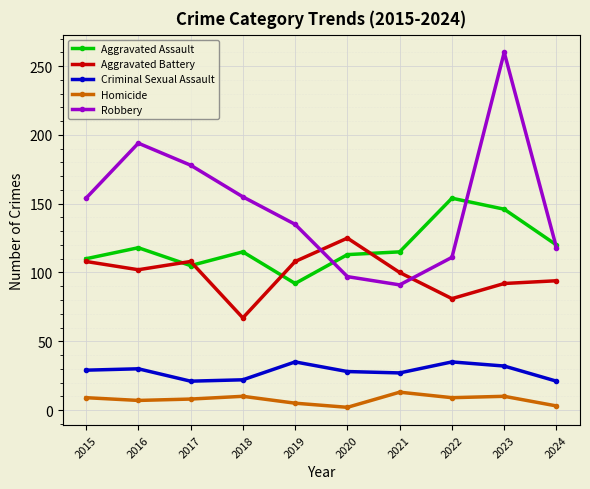

Read the Aggravated Assault value at 2018.

115